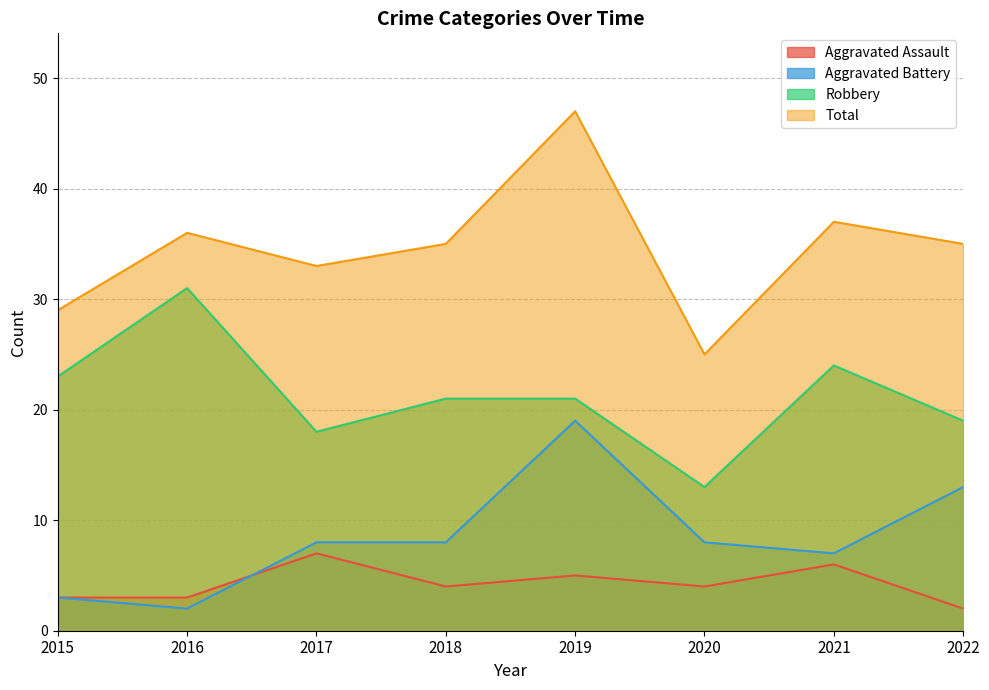

What is the value of the Robbery point at the 4th from the left?

21